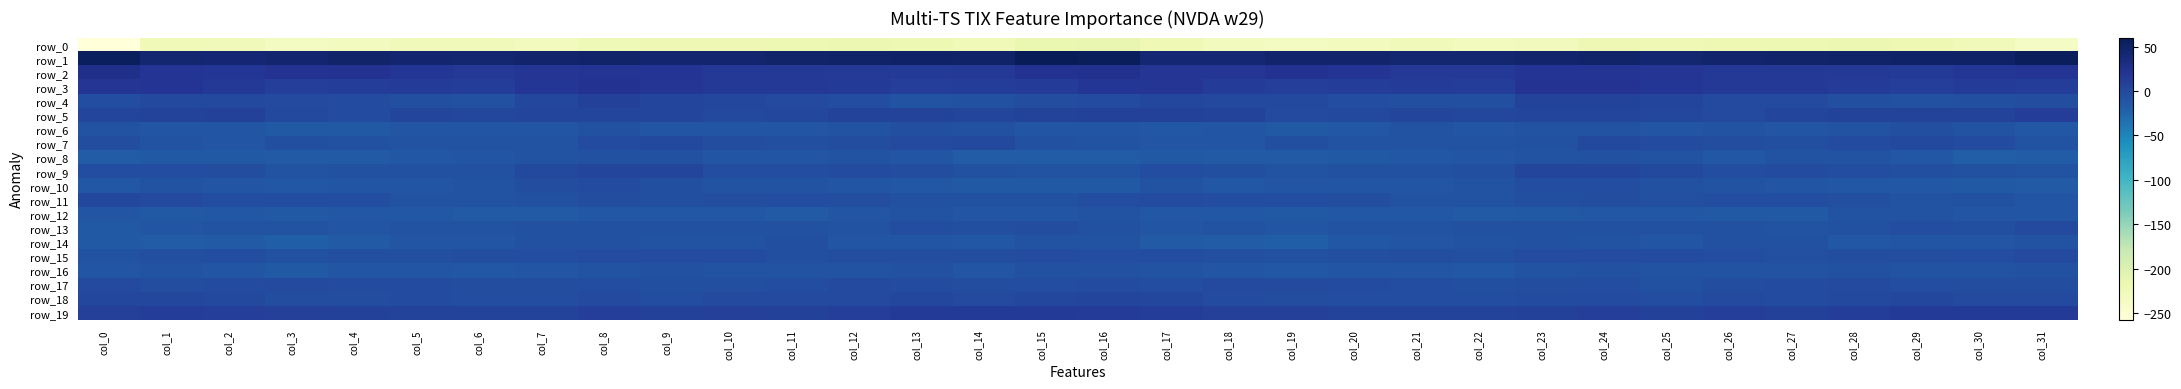

At which label does row_4 reach its minimum?

col_13